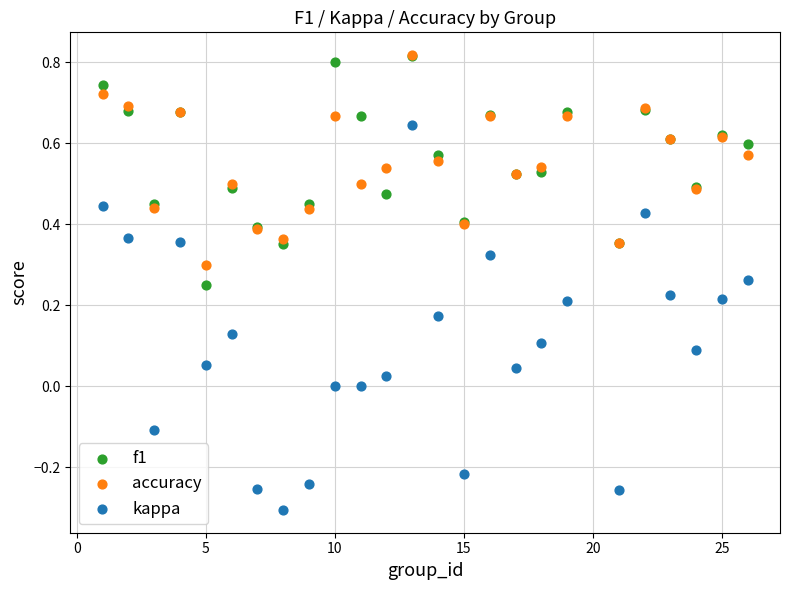

What are all the series names shown in the legend?

f1, accuracy, kappa